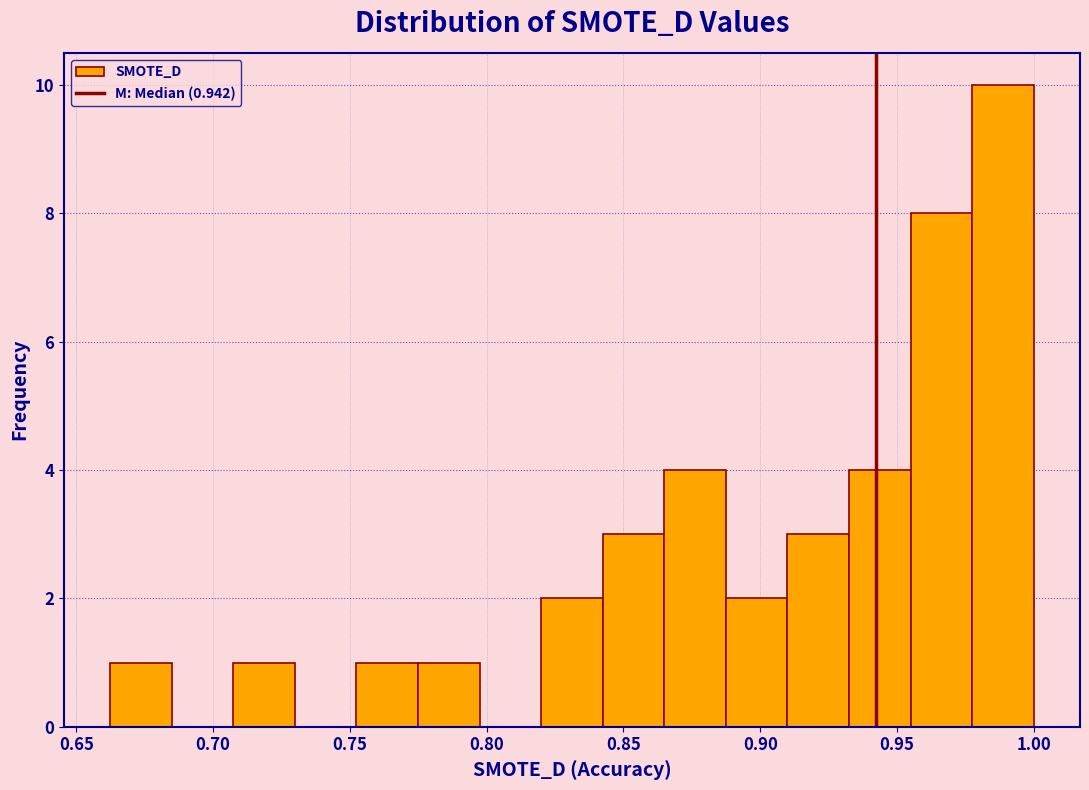

Reading left to right, list every bar in this chart as the range it spans on the x-axis followed by its height. Neither the bar edges nor the heights are printed on the chart, so give them approximately, as read against the axes.

0.660 to 0.685: 1
0.685 to 0.705: 0
0.705 to 0.730: 1
0.730 to 0.750: 0
0.750 to 0.775: 1
0.775 to 0.795: 1
0.795 to 0.820: 0
0.820 to 0.840: 2
0.840 to 0.865: 3
0.865 to 0.885: 4
0.885 to 0.910: 2
0.910 to 0.930: 3
0.930 to 0.955: 4
0.955 to 0.975: 8
0.975 to 1.000: 10